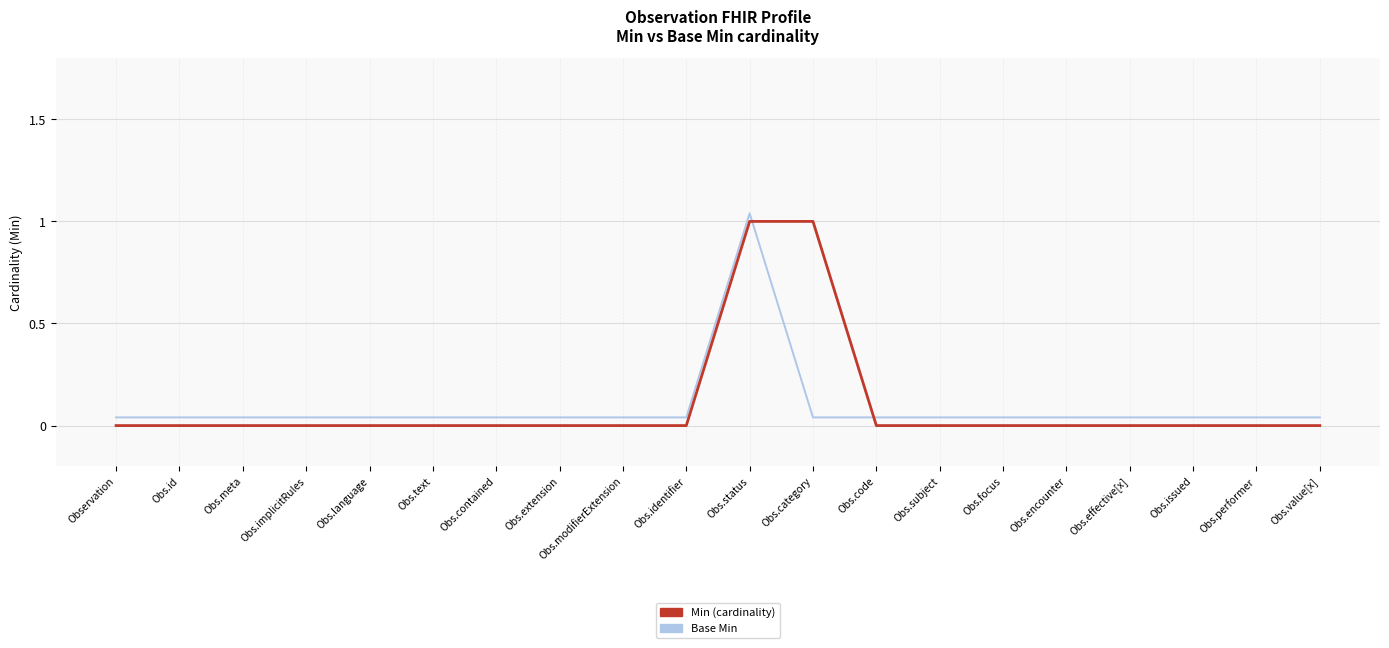

What is the difference between the maximum and minimum values in the Base Min series?

1.0